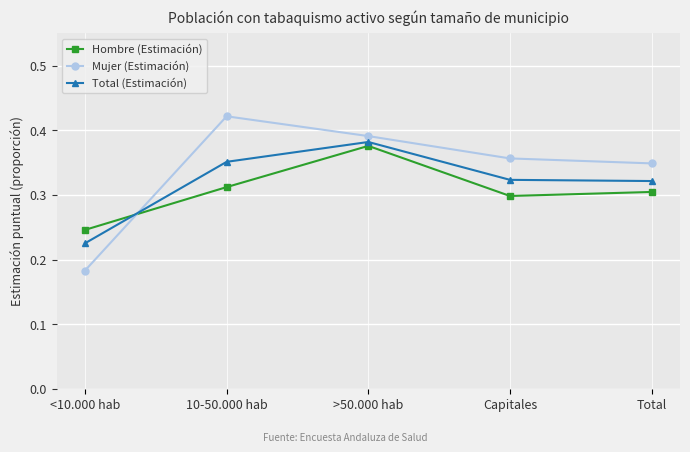

Does the chart have visible grid lines?

Yes